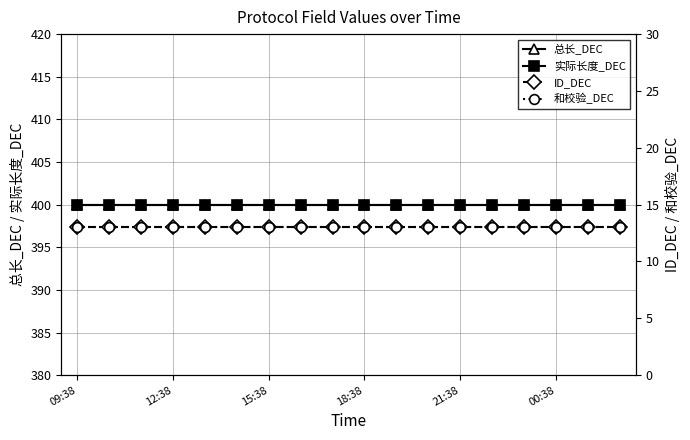

Which series has the largest total across all categories?

总长_DEC